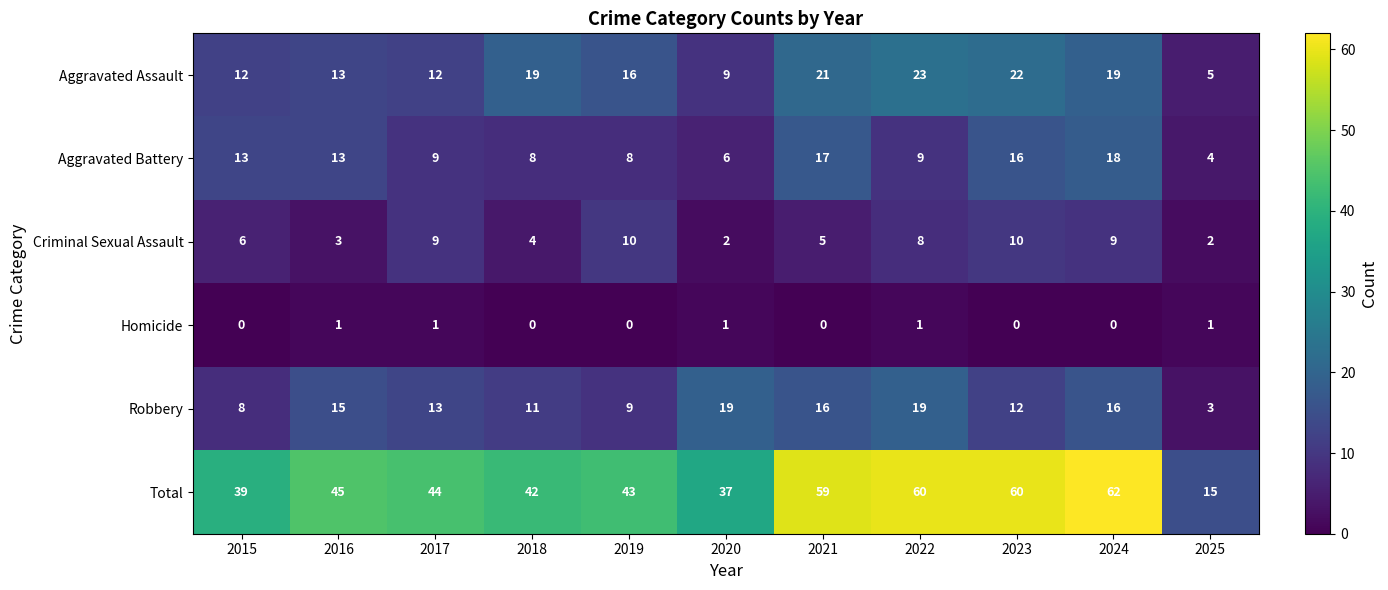

The value of Total at 2022 is 60. True or false?

True